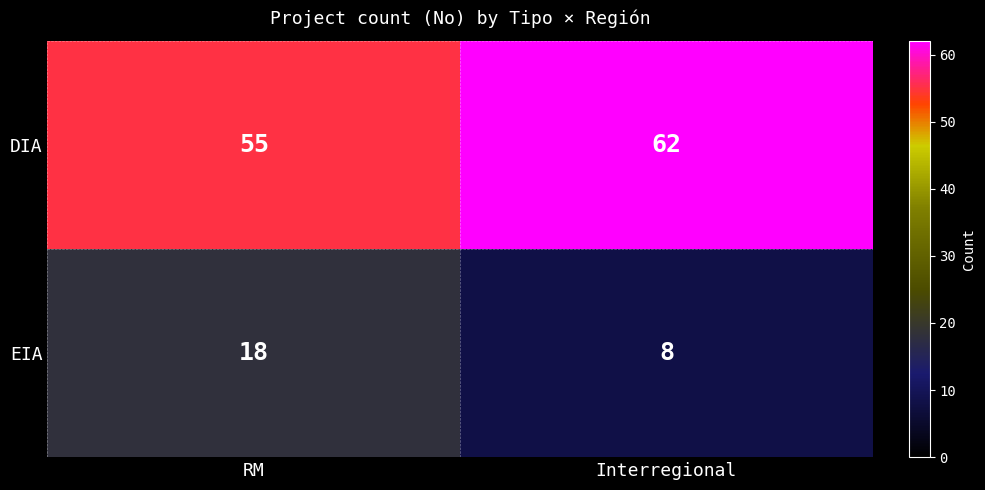

How many categories are shown in the chart?

2